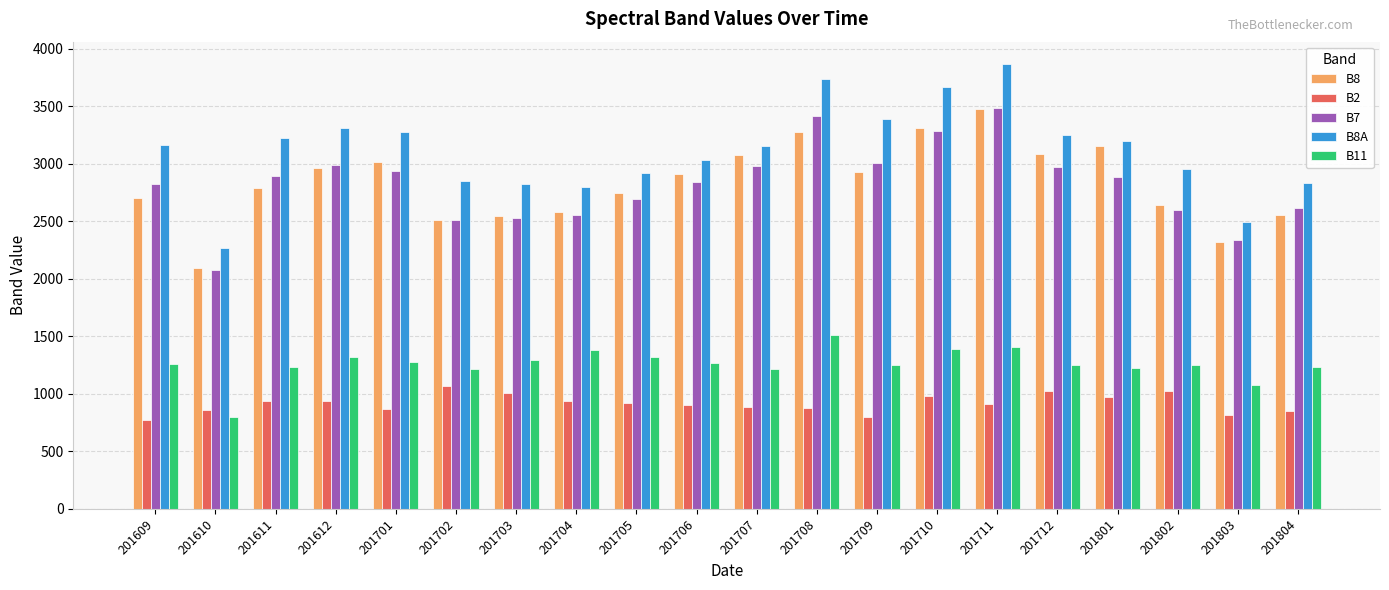

Count the number of categories in the chart.

20